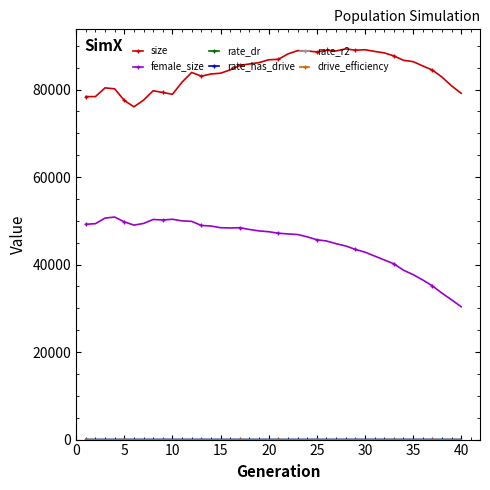

Which series has the largest range (max minus min)?

female_size